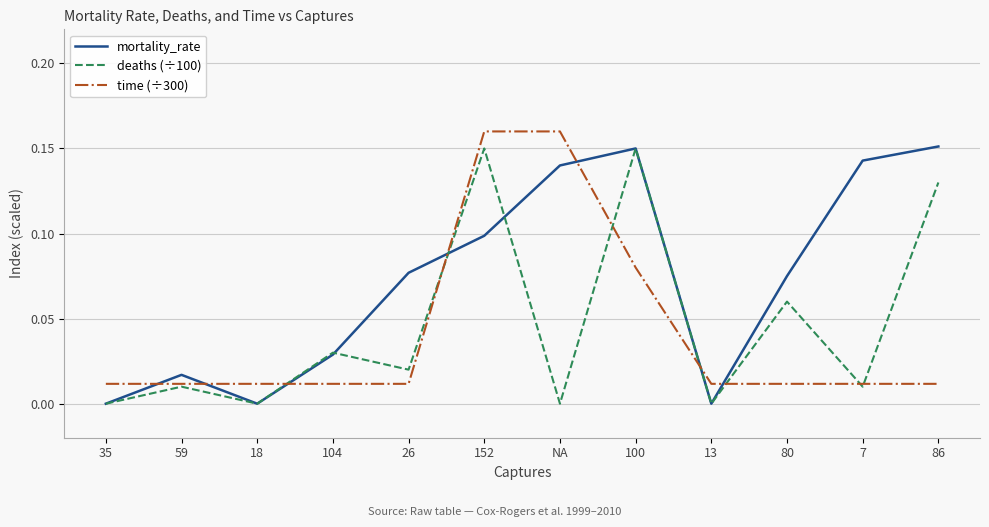

What position from the left is 80?

10